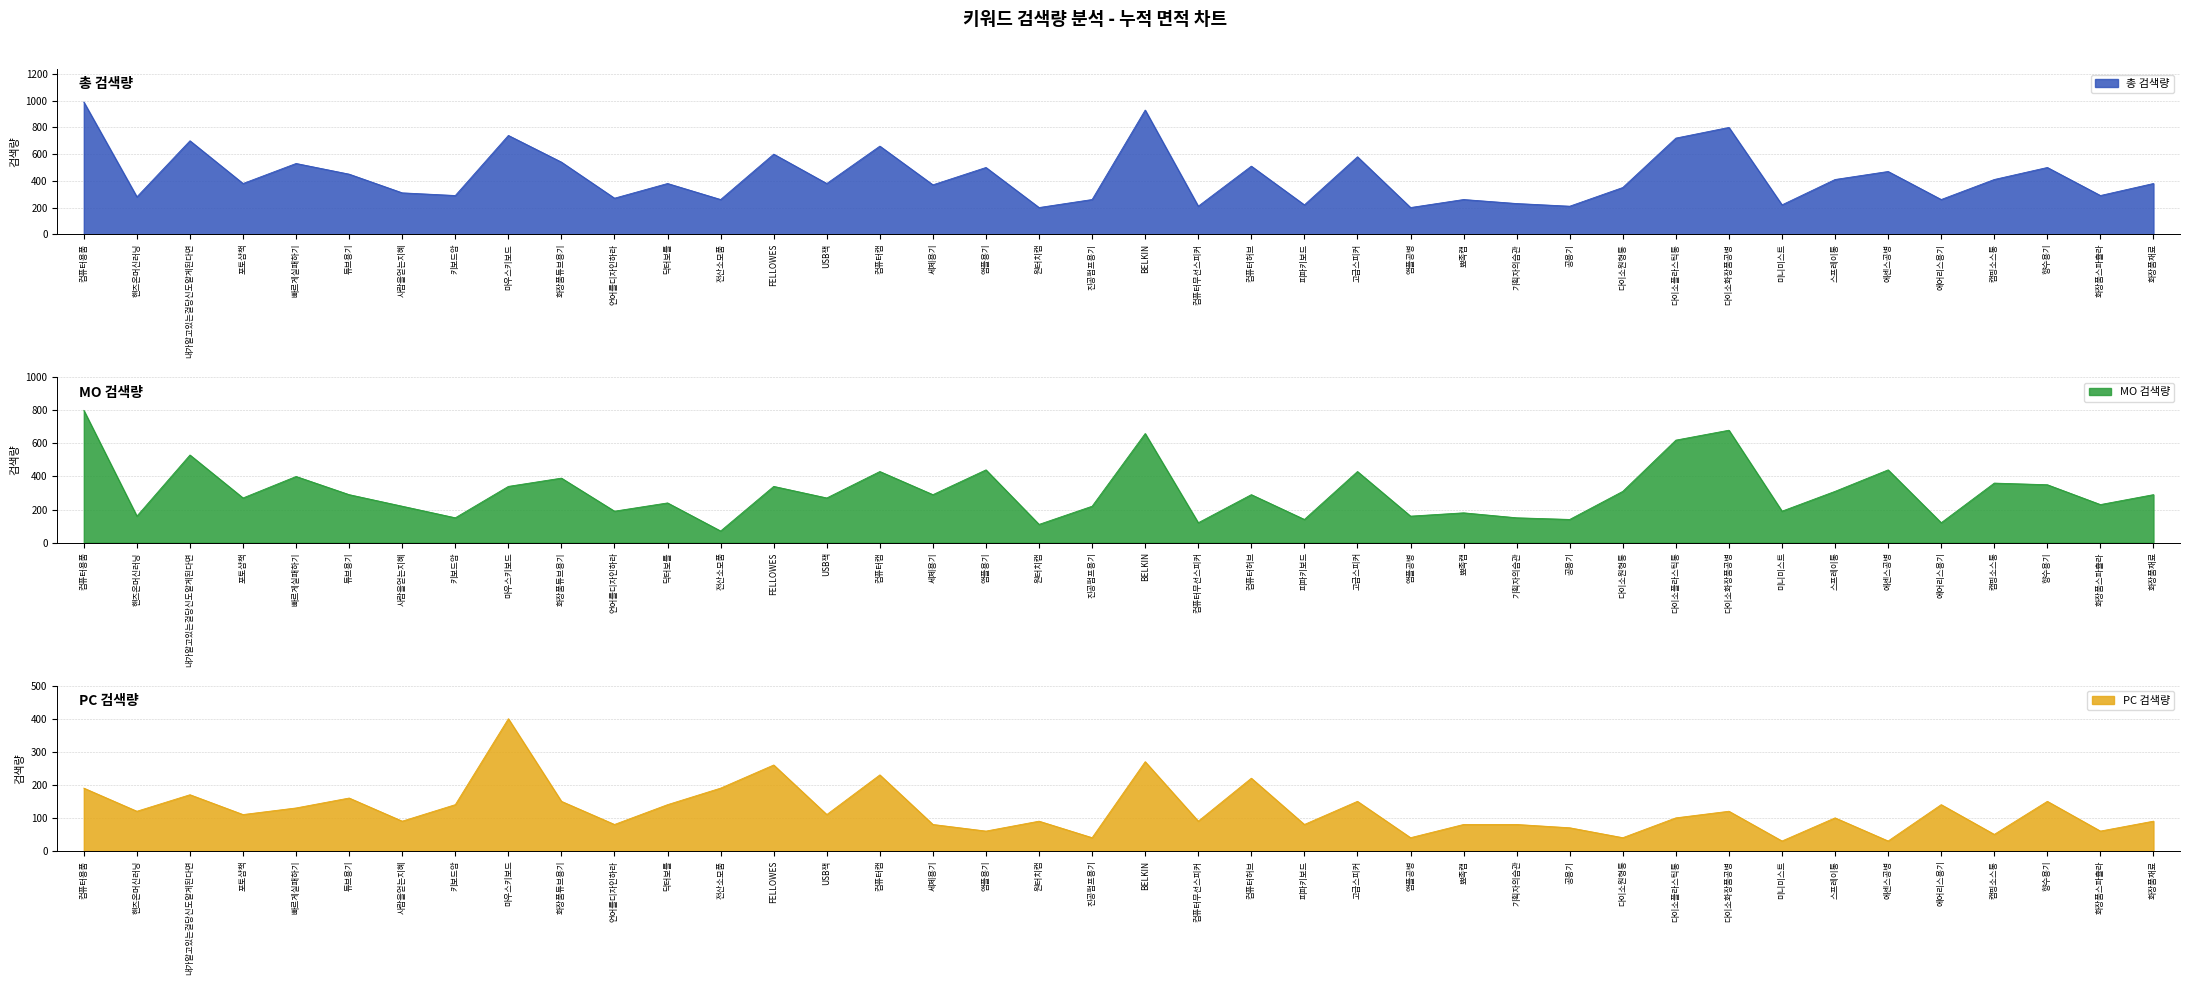

The MO 검색량 series shows 658 at 빠르게실패하기. True or false?

False